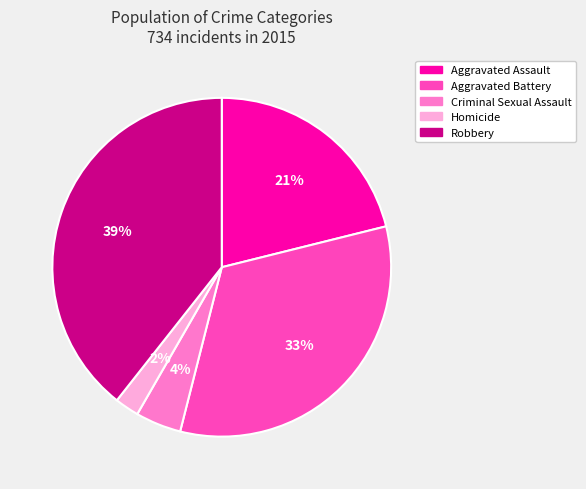

To the nearest percent, what is the difference between the Robbery and Aggravated Assault slice percentages?

18%